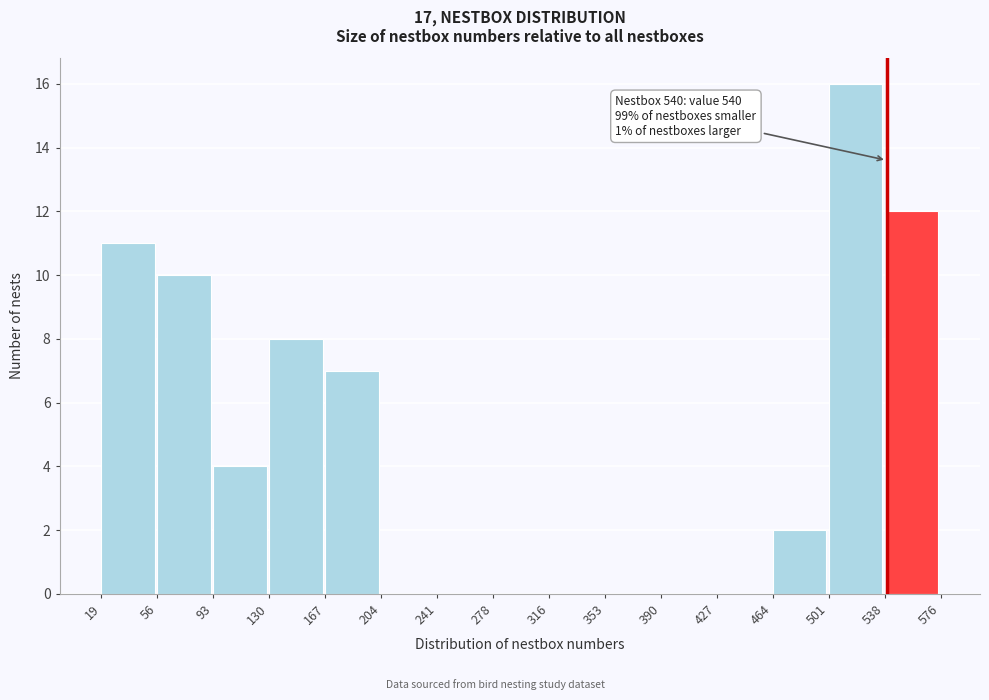

Over which range of the x-axis is the bar tallest?

501 to 538